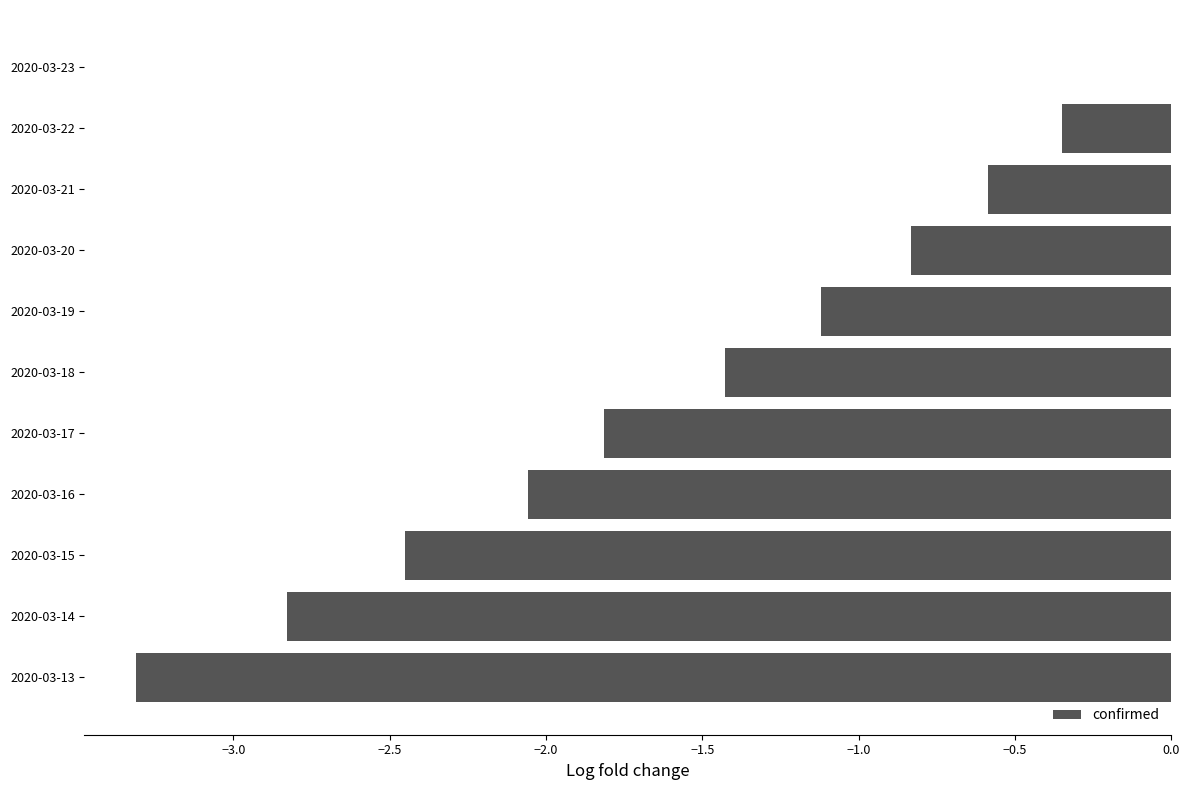

What is the sum of the values at 2020-03-18 and 2020-03-16?

-3.5